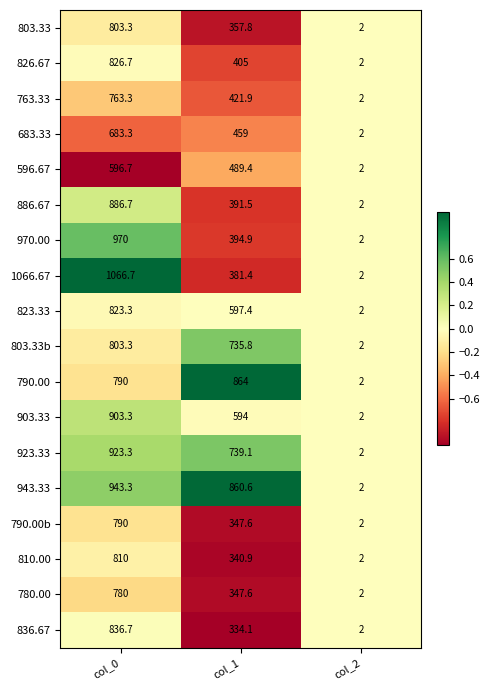

Which series has the widest spread of values?

1066.67